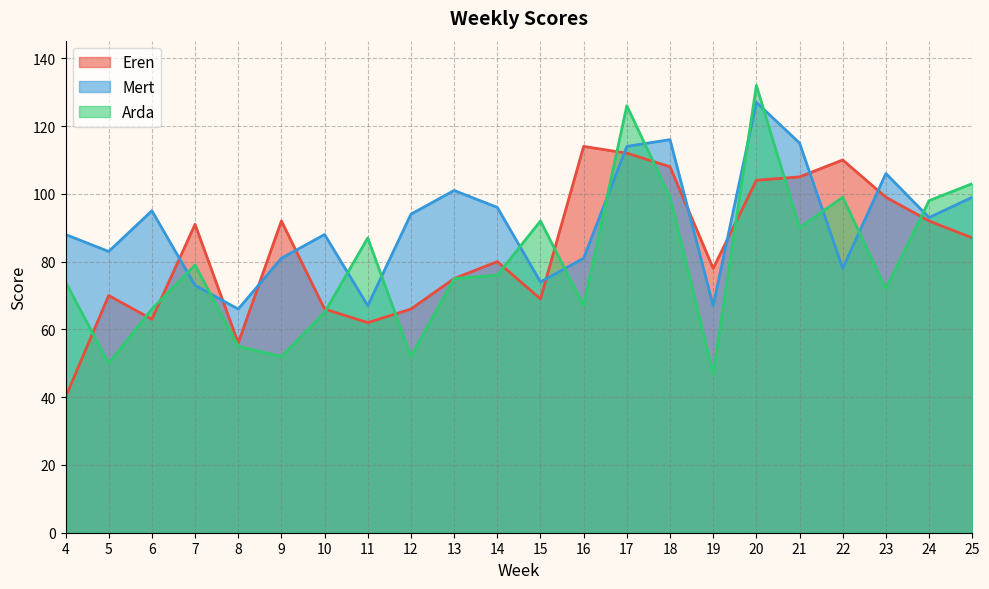

Count the number of data series in this chart.

3